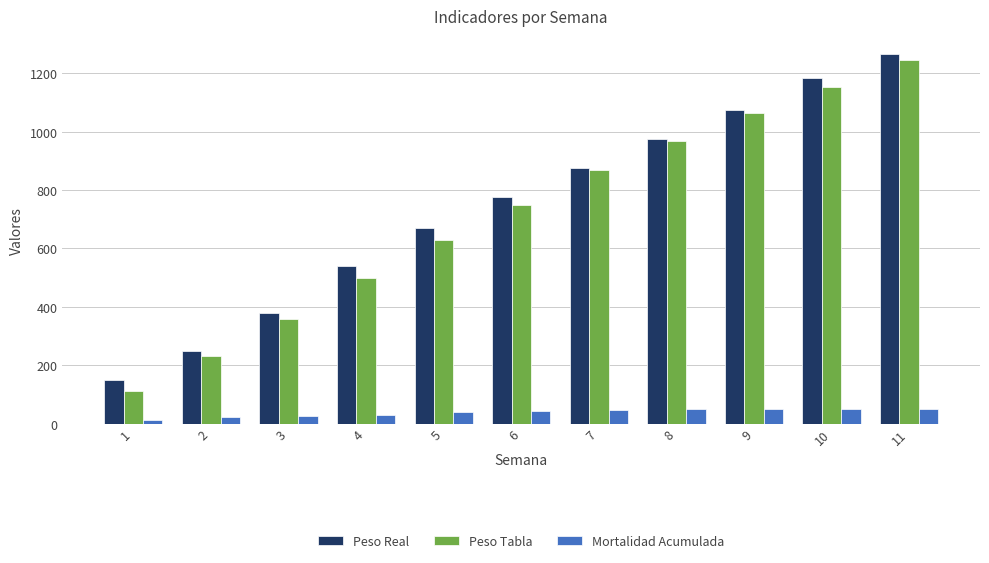

What is the maximum value for Mortalidad Acumulada?

51.0